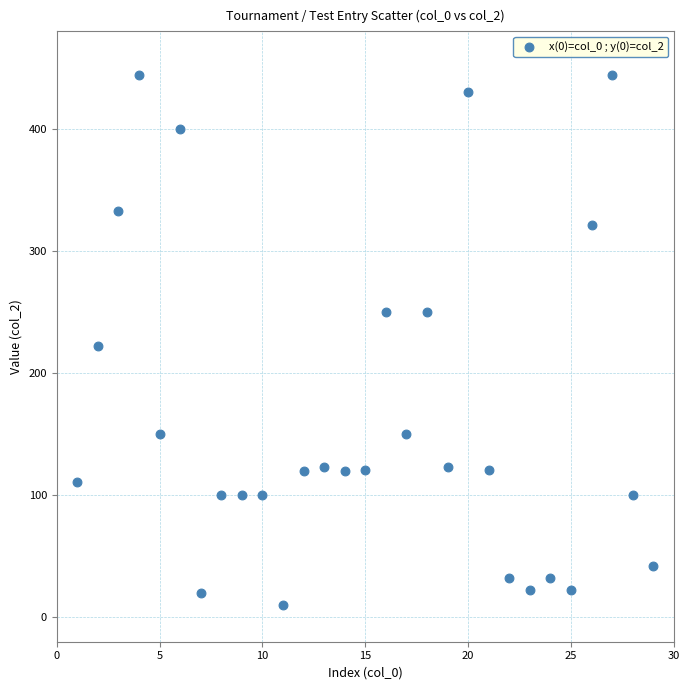

What Y value in the scatter plot is closest to 227?

222